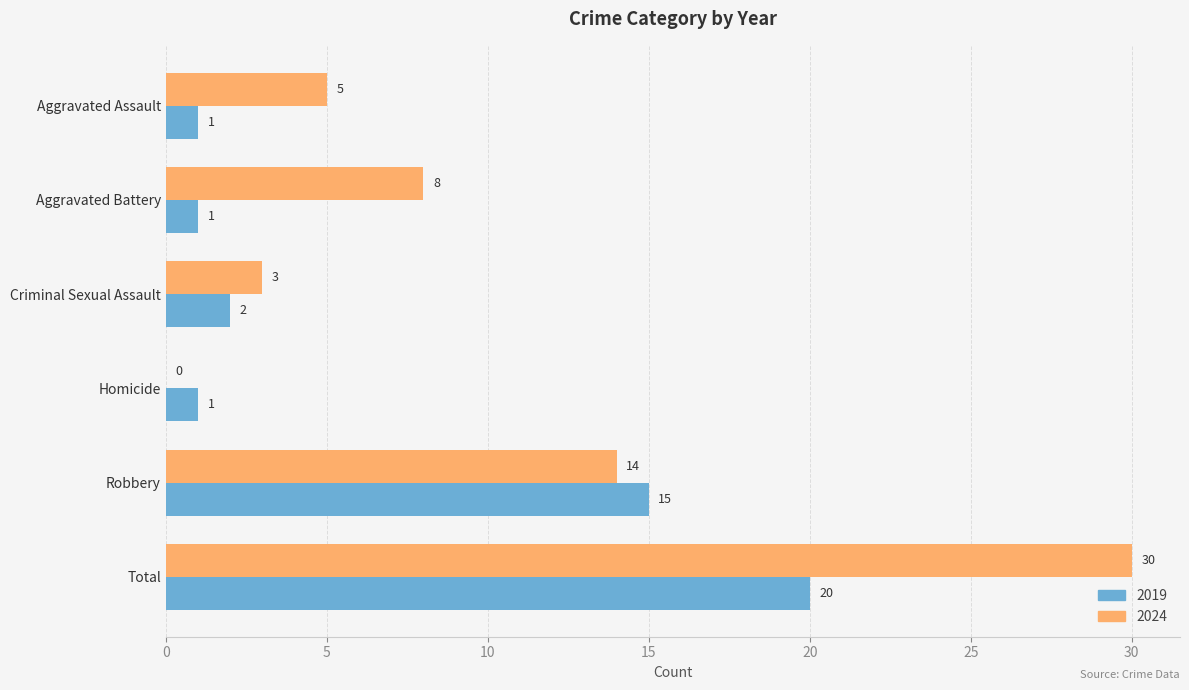

The 2019 series shows 1 at Aggravated Assault. True or false?

True